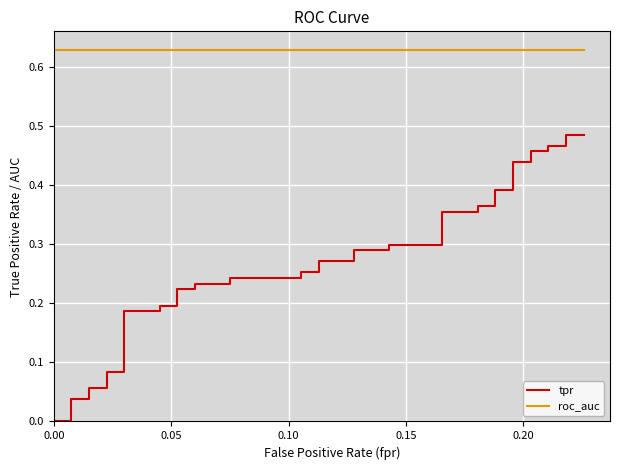

What is the greatest value displayed?

0.6